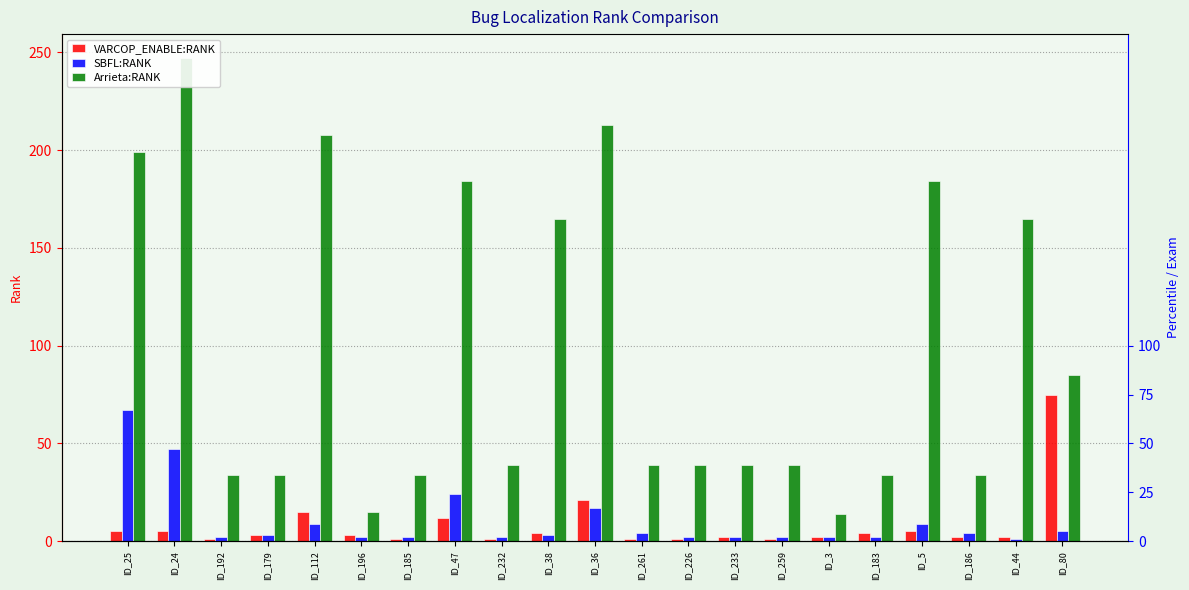

What is the value of the VARCOP_ENABLE:RANK bar at the 5th from the left?

15